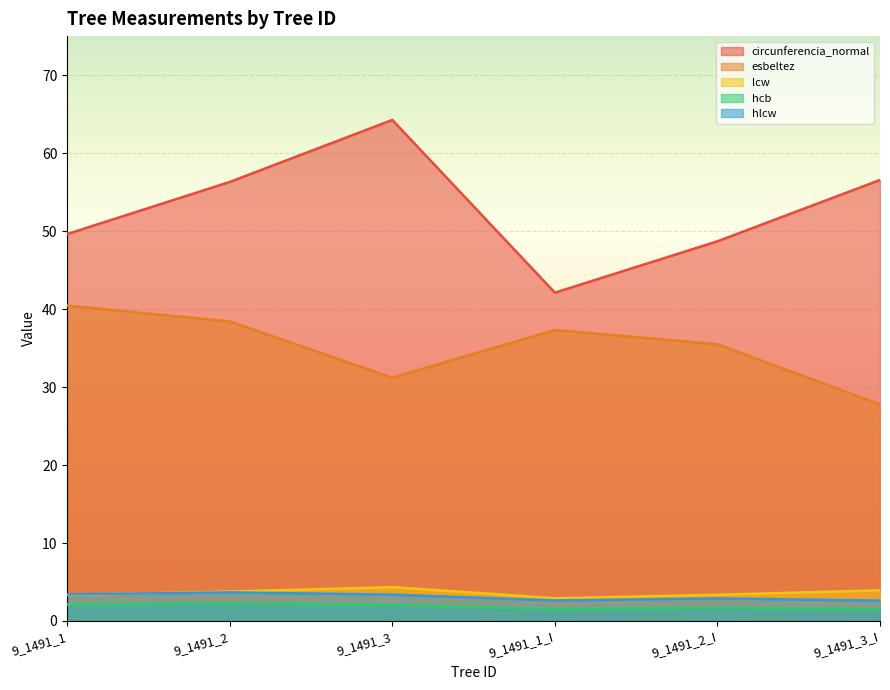

What is the difference between the maximum and minimum values in the hcb series?

0.8